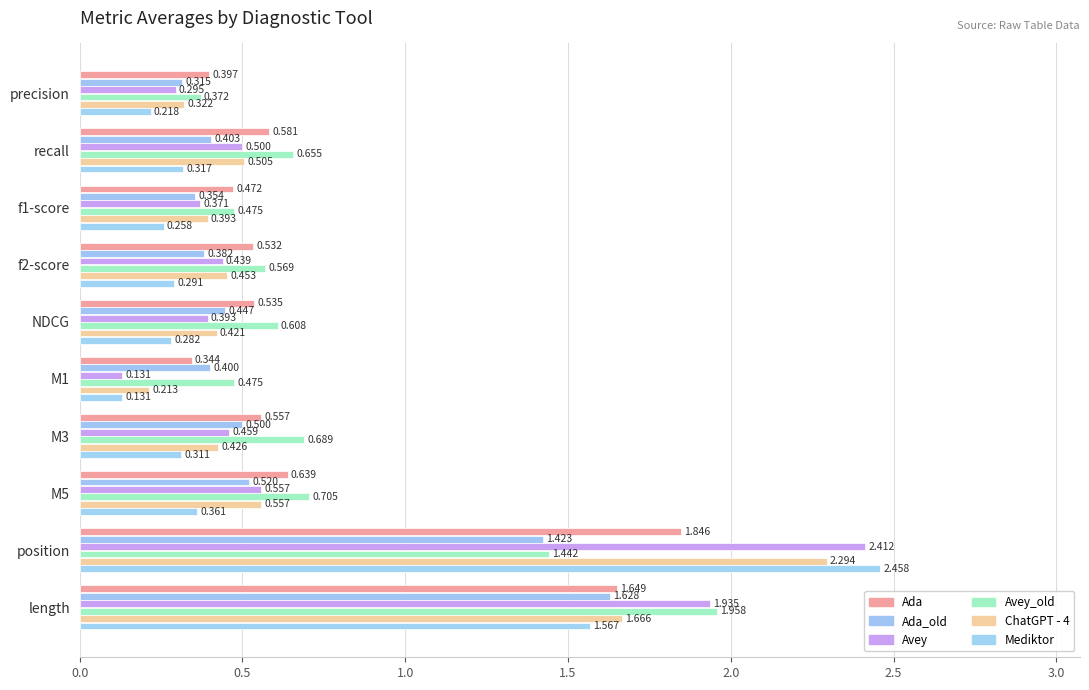

Count the number of categories in the chart.

10